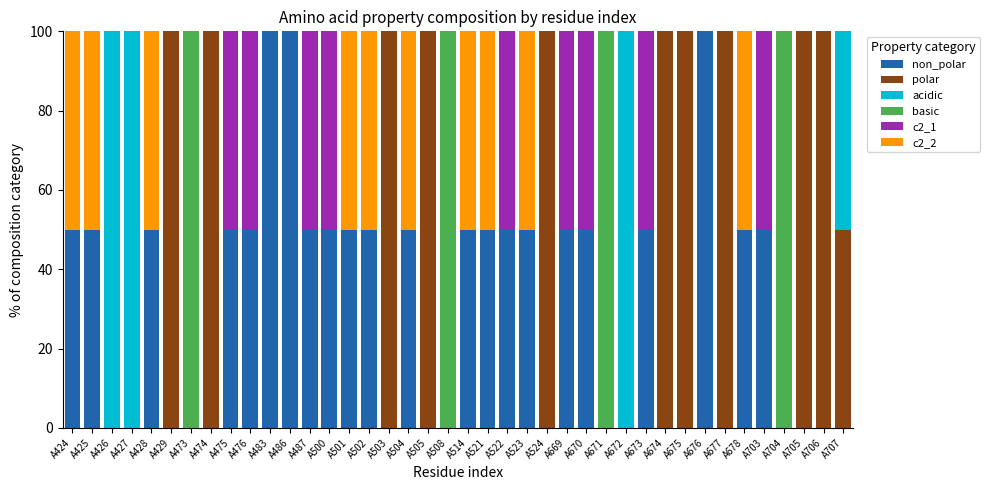

Are the bars horizontal?

No